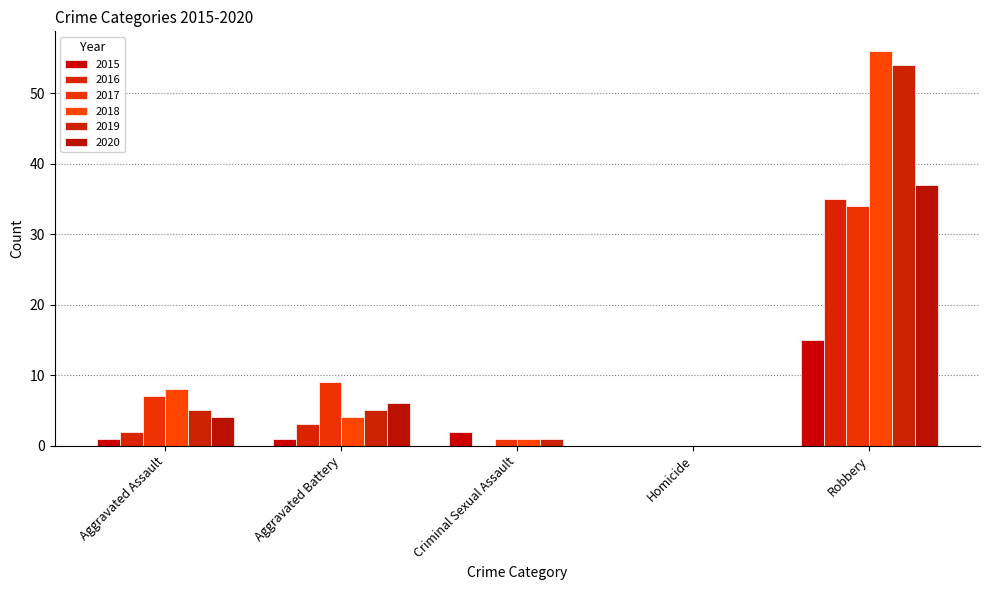

Does the chart contain stacked bars?

No